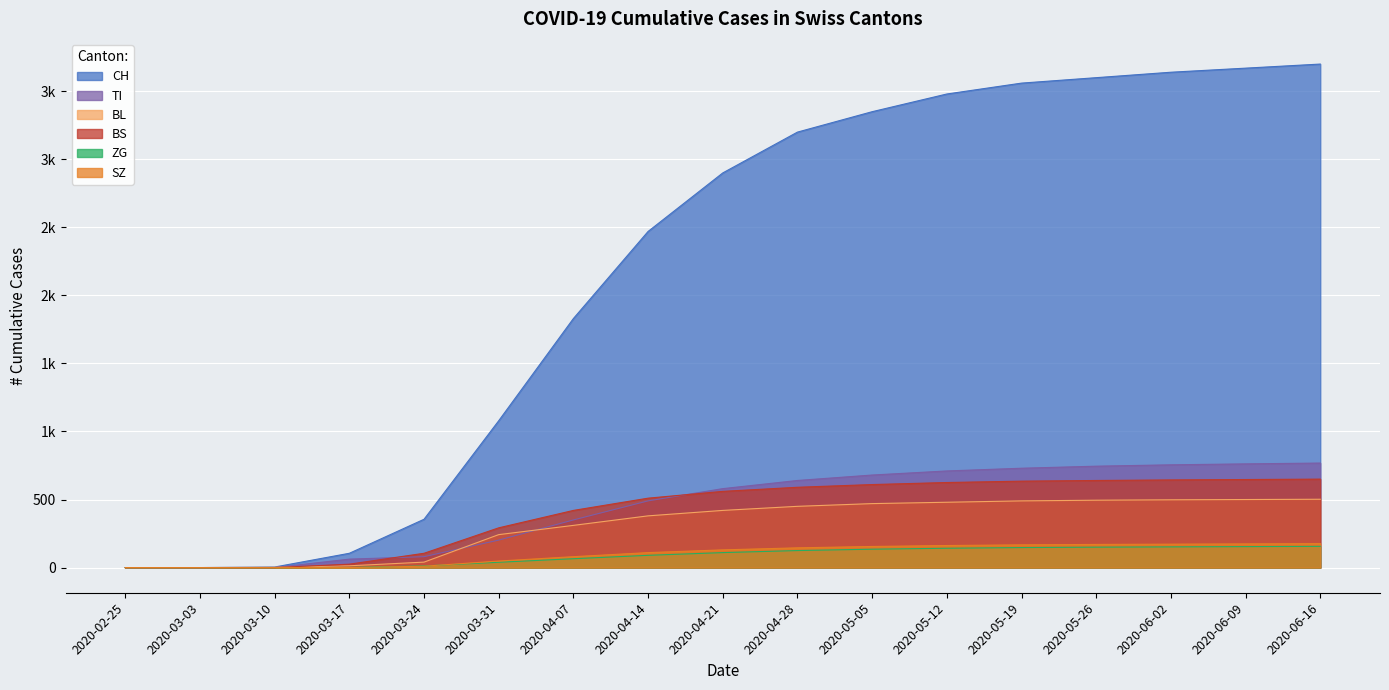

How many lines are shown in the chart?

6